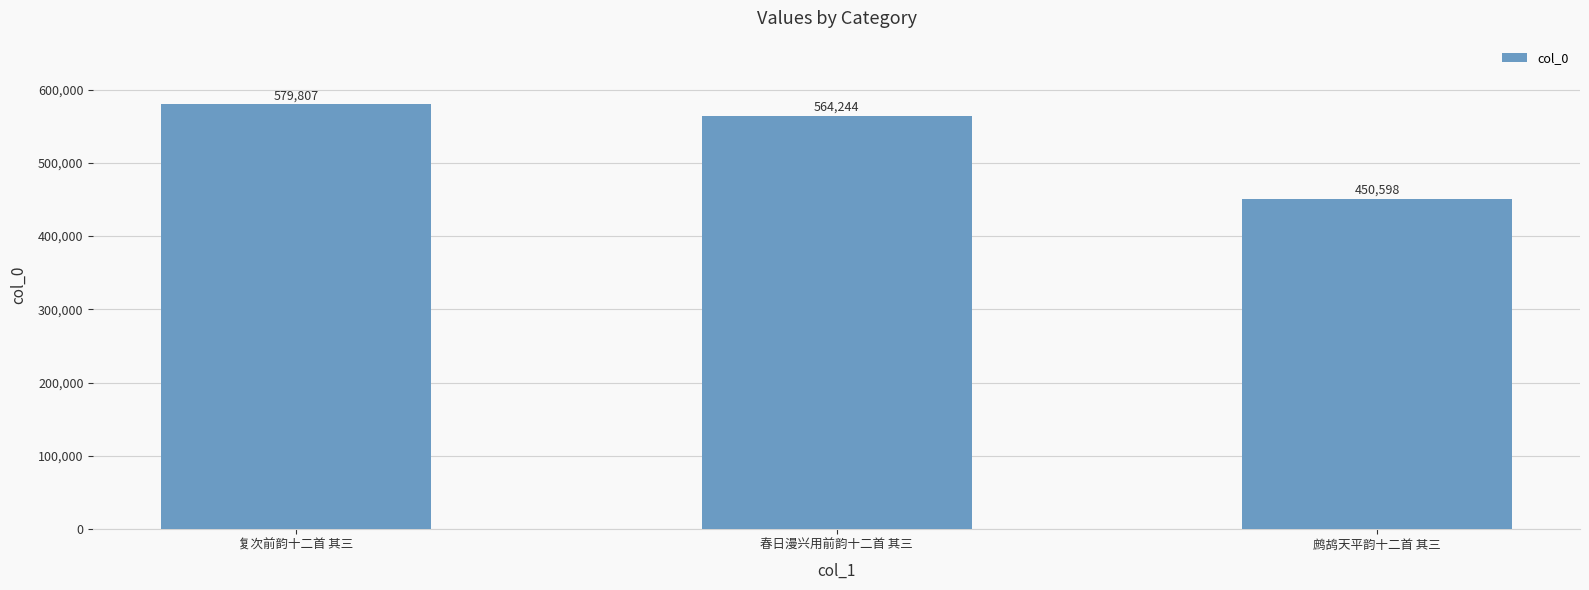

What is the greatest value displayed?

579807